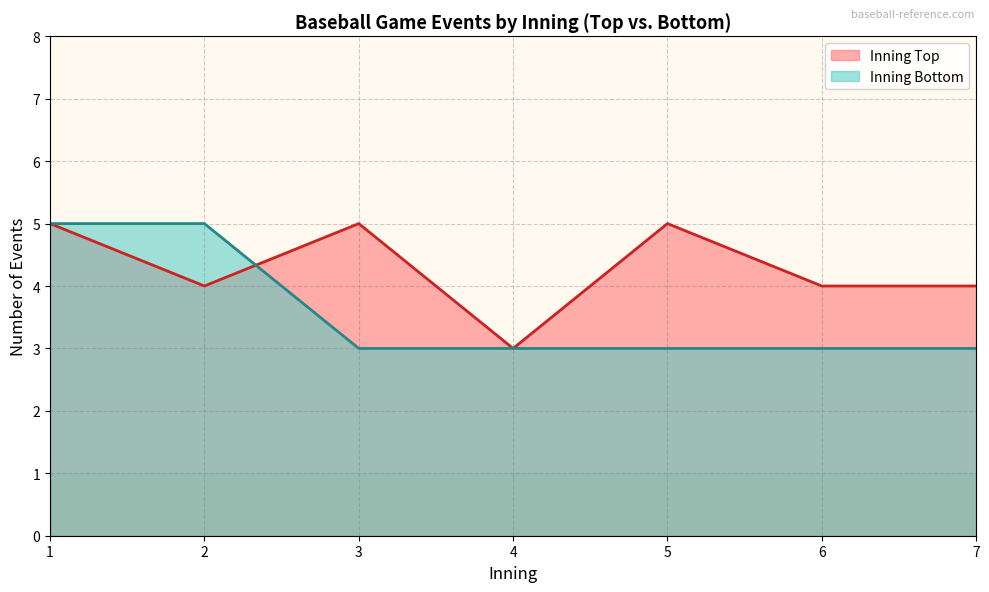

What is the average value?

4